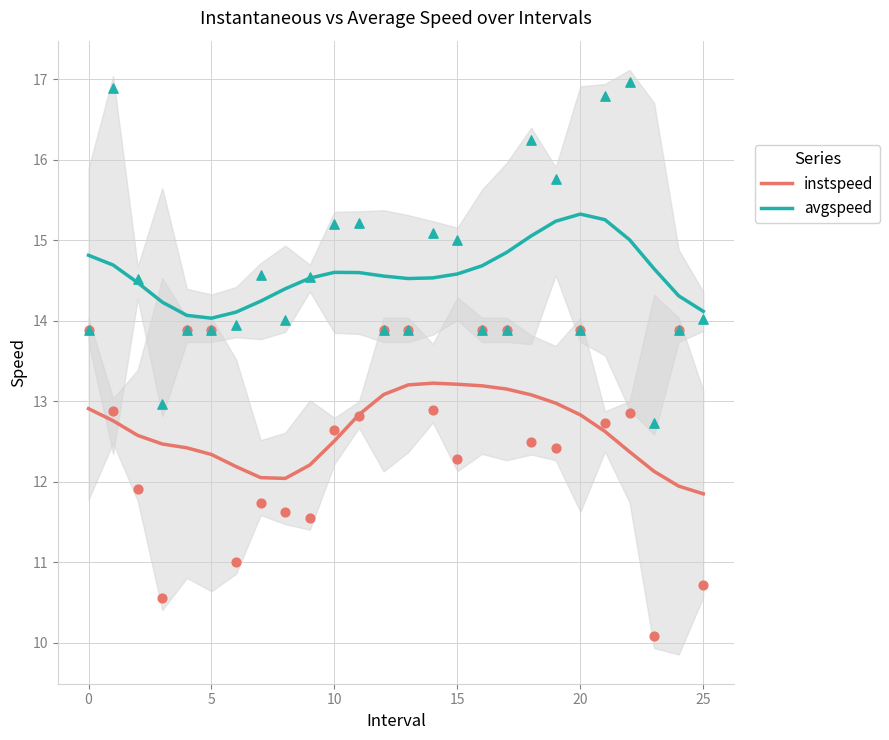

What is the total value across all series at 13?

27.7